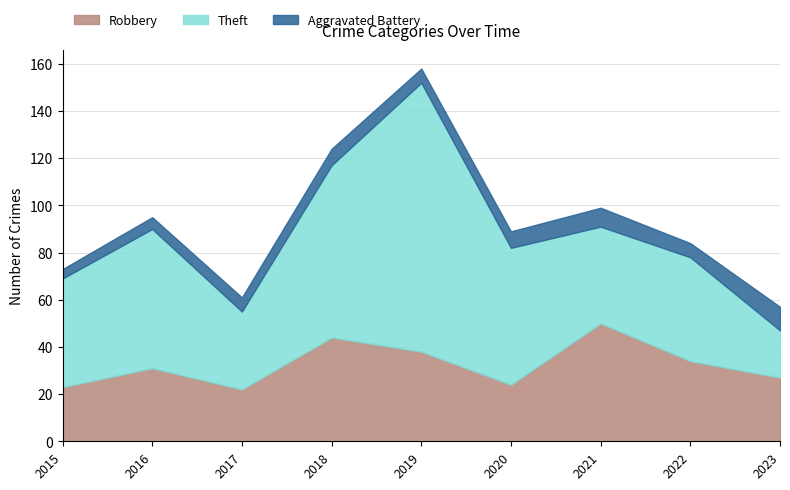

How many distinct data groups are displayed?

3